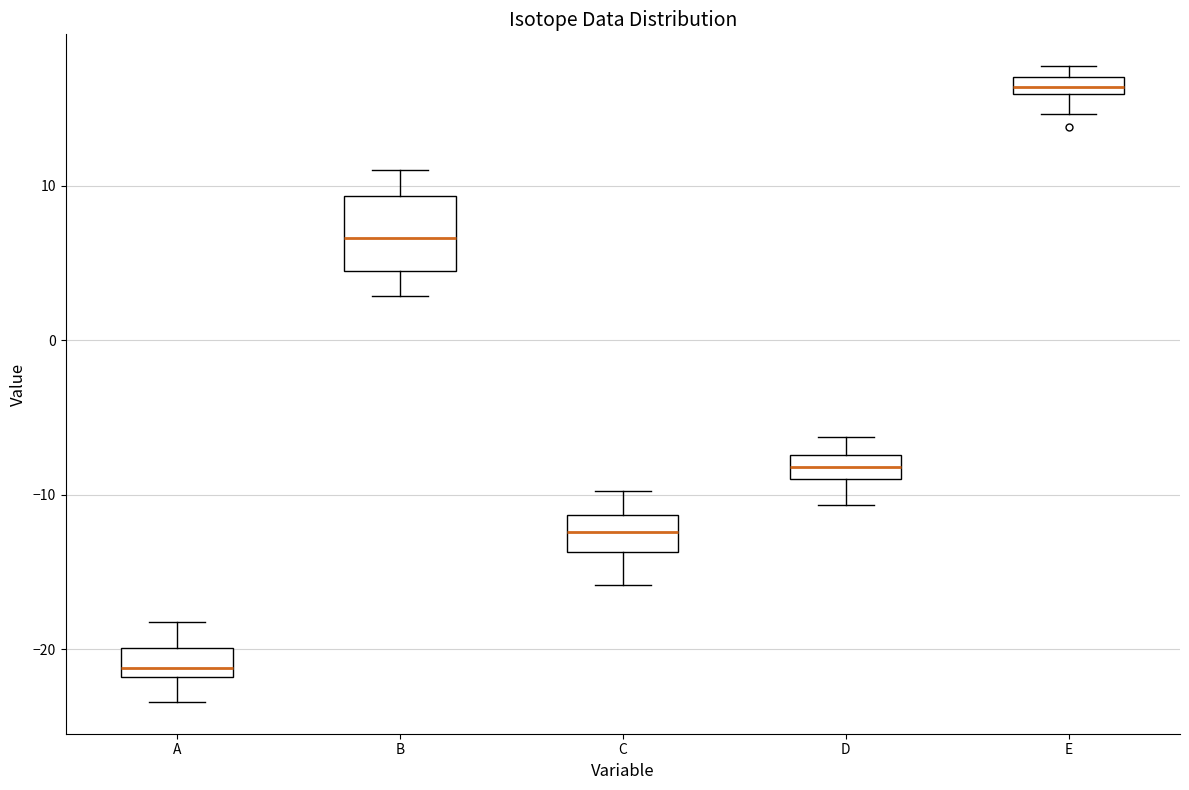

Which box has the lowest median line?

A